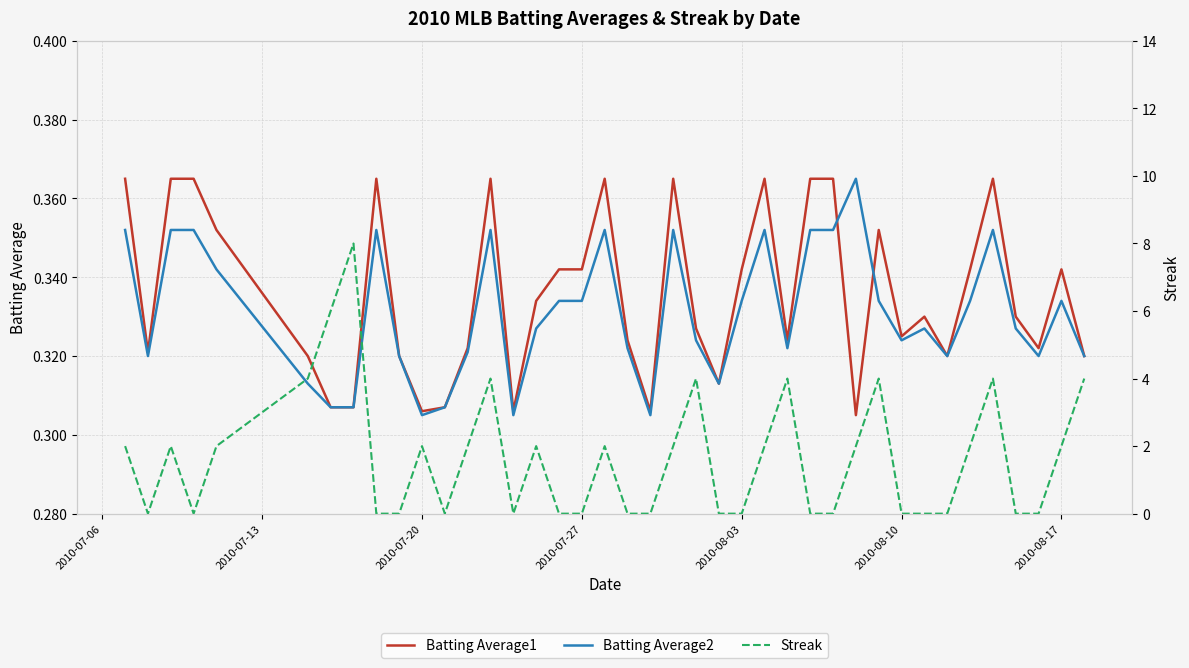

True or false: Batting Average2 and Streak intersect in this chart.

True